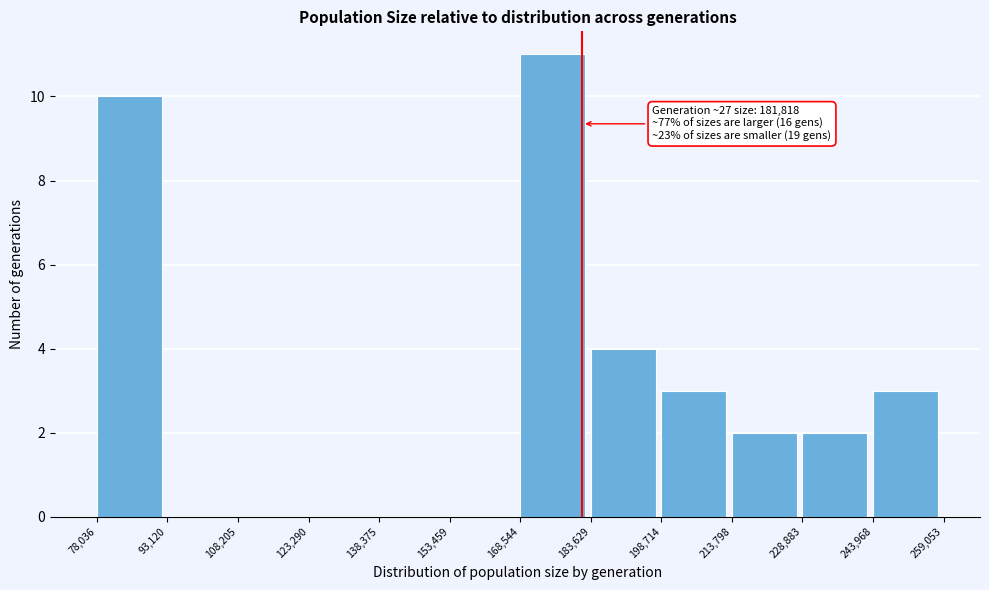

Which range on the x-axis has the tallest bar?

168,544 to 183,629